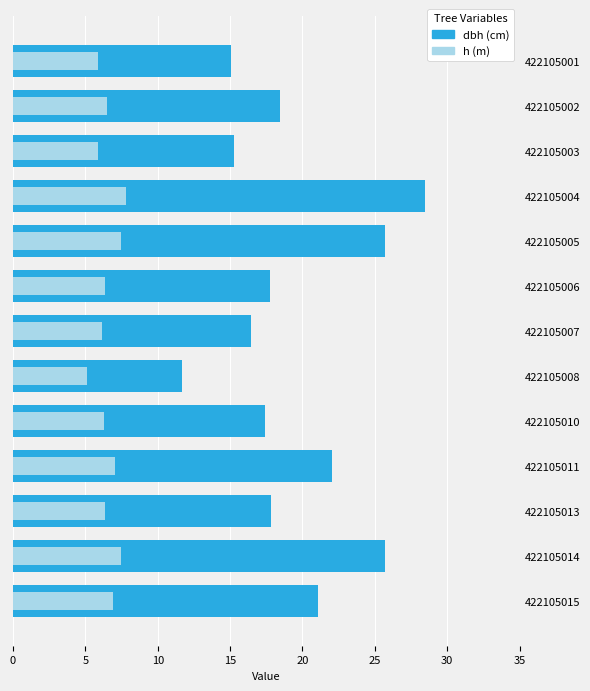

Is it true that h equals 11.6 at 422105005?

False